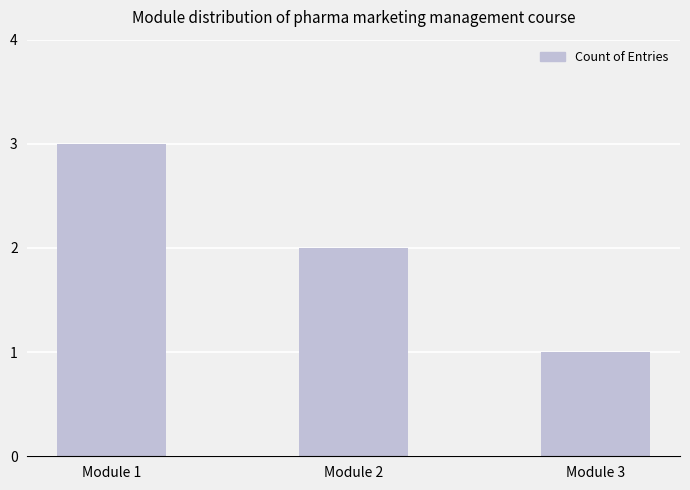

Which label corresponds to the largest value in the chart?

Module 1